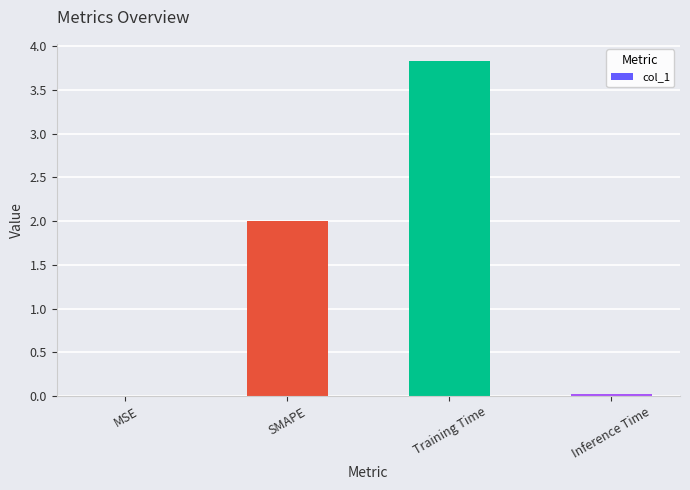

What is the difference between the values at Inference Time and Training Time?

3.8